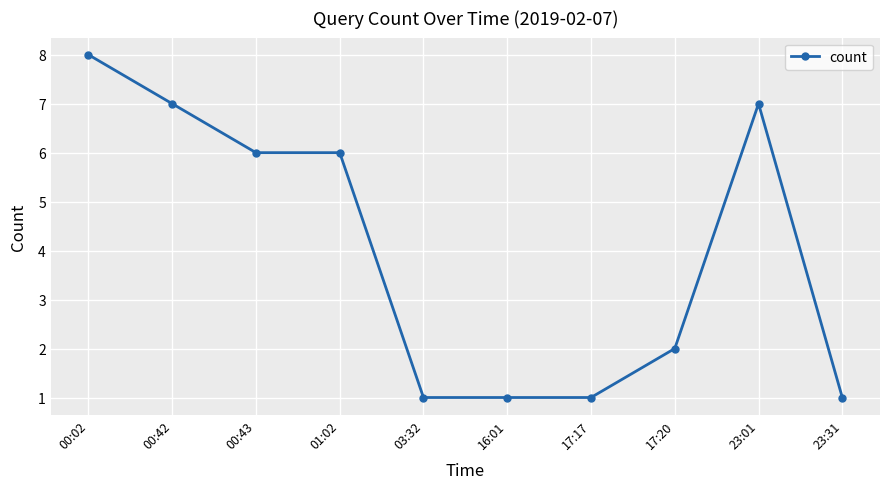

Where does the data first go above 6?

00:02